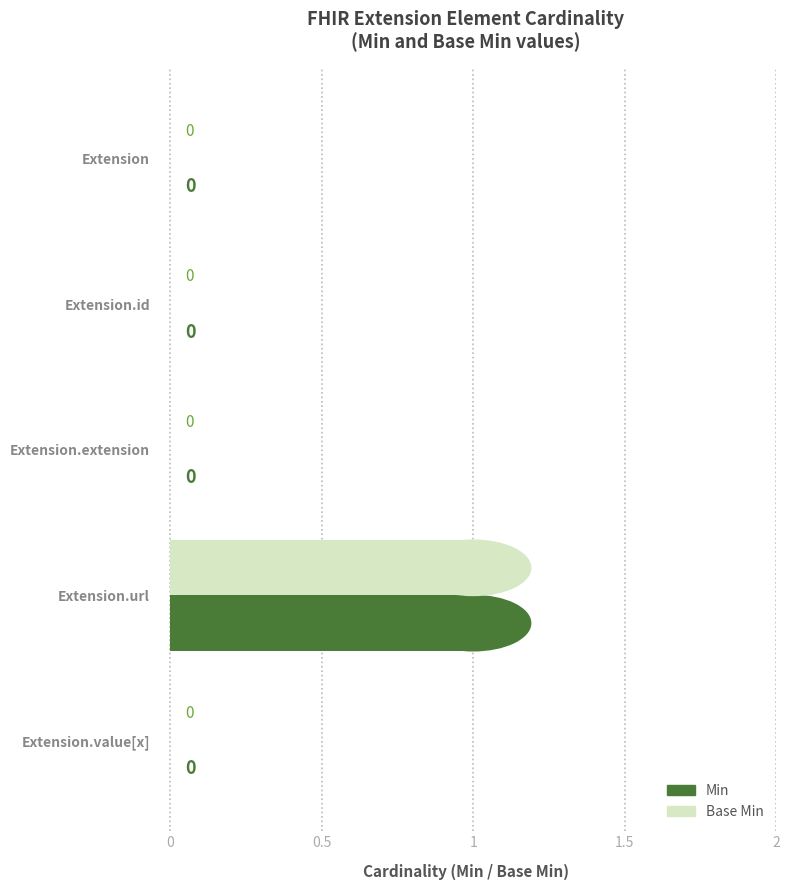

Count the number of data series in this chart.

2